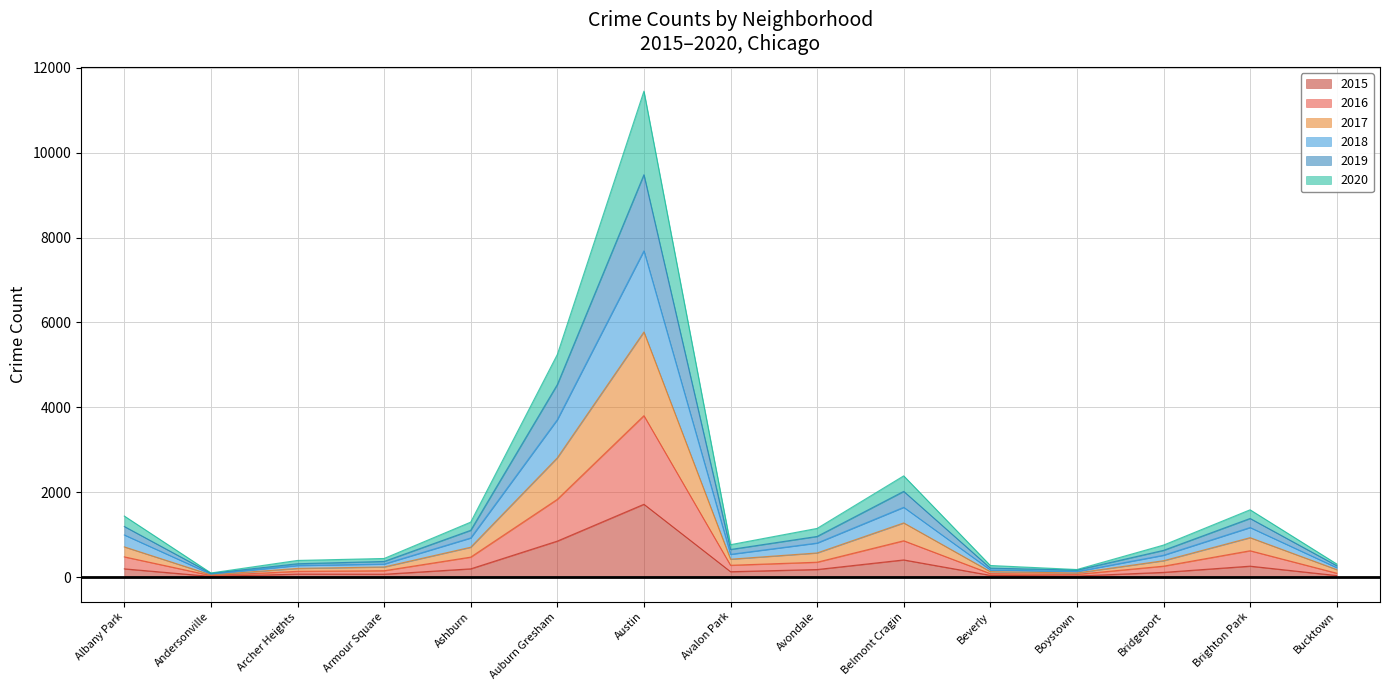

Is it true that 2019 equals 1784 at Ashburn?

False